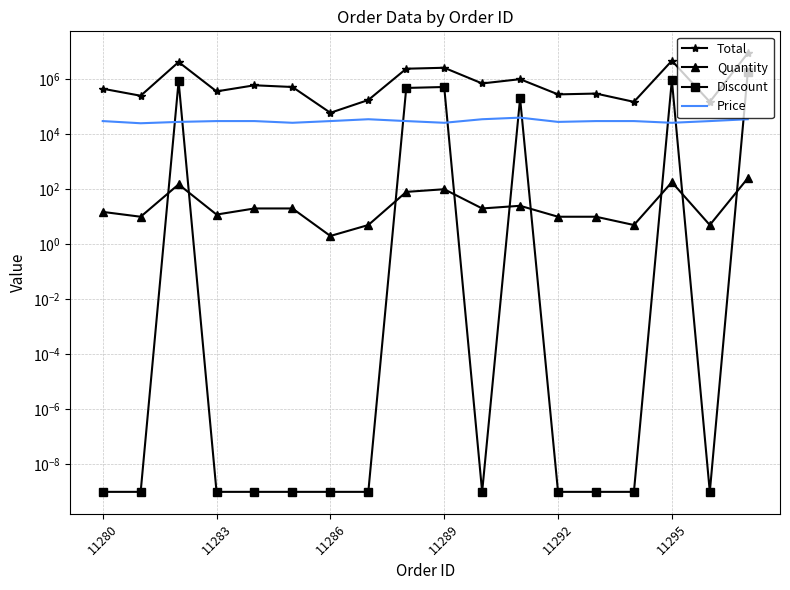

How many data points in Quantity are above 20?

6